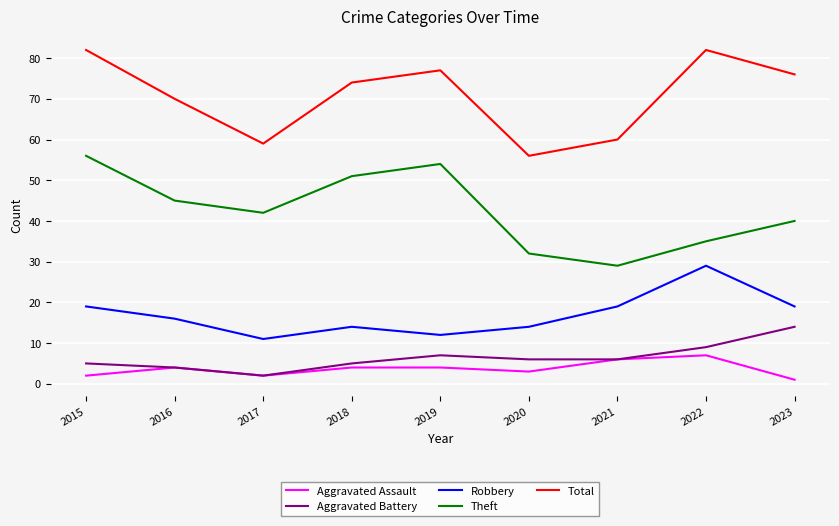

What is the difference between the maximum and minimum values in the Aggravated Battery series?

12